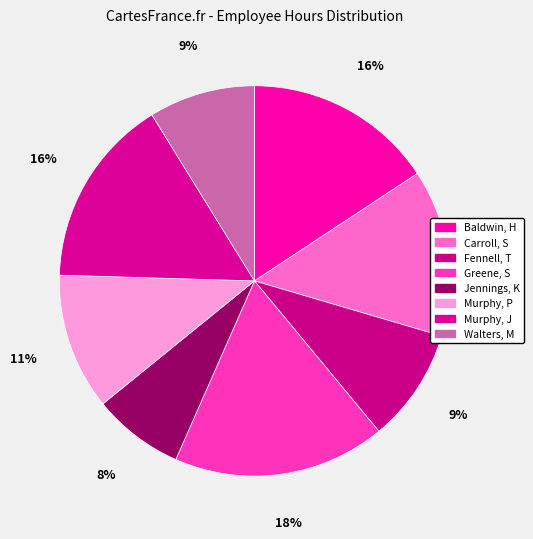

What is the largest slice in the pie chart?

Greene, S